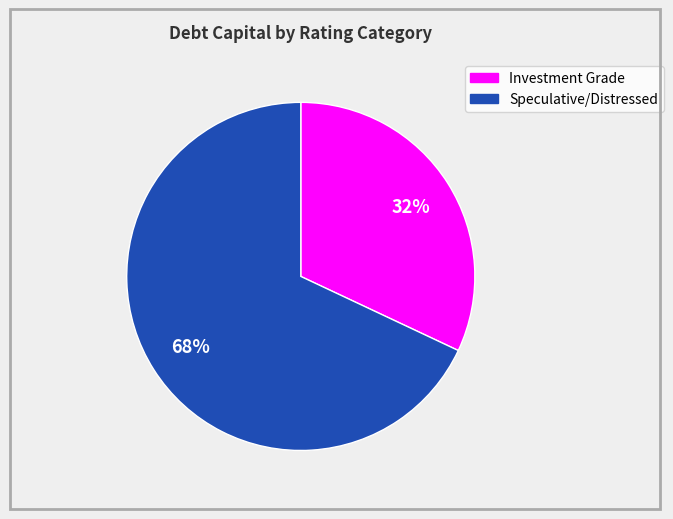

Is there any slice that represents more than half of the pie?

Yes